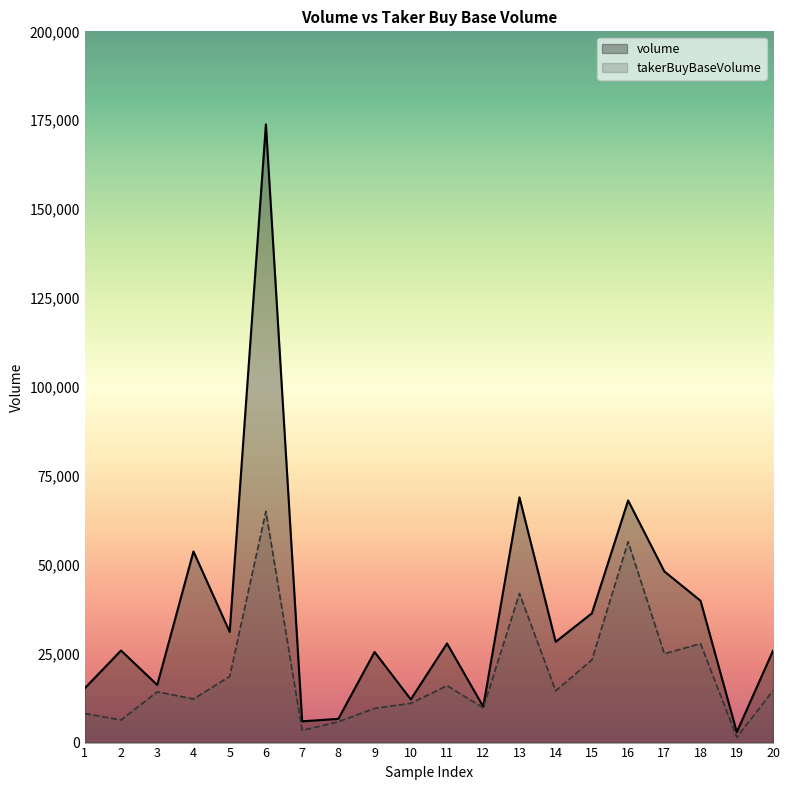

At which label does volume first exceed 27870?

4